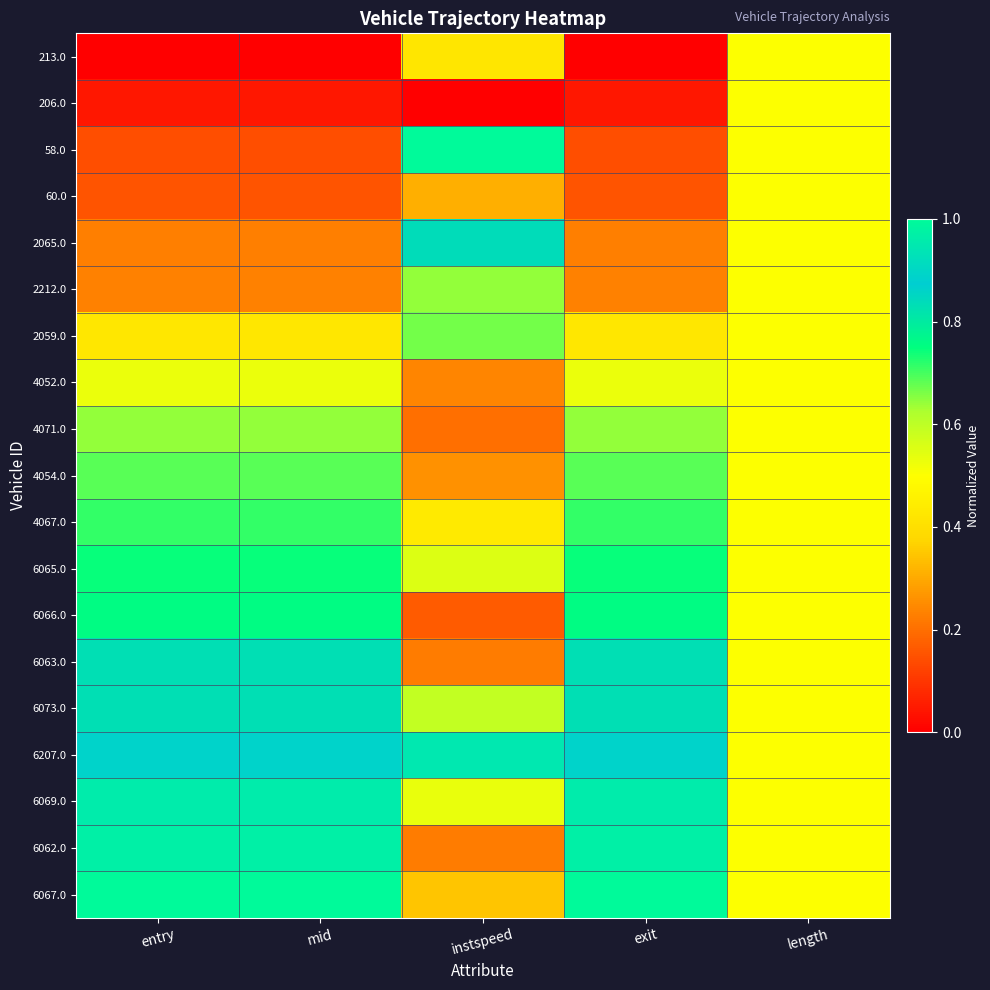

How many distinct data groups are displayed?

19